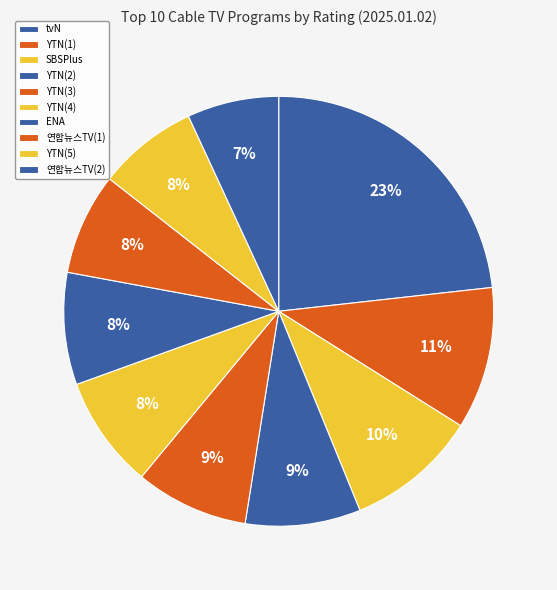

How many segments does this pie chart have?

10